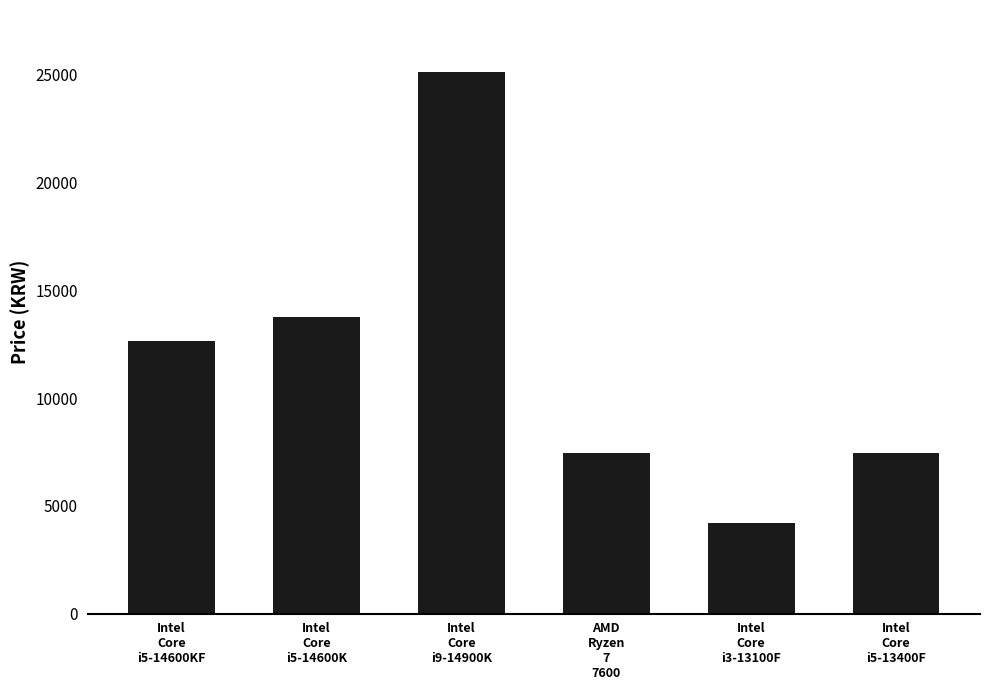

What is the change in value from Intel
Core
i5-14600KF to Intel
Core
i3-13100F?

-8460